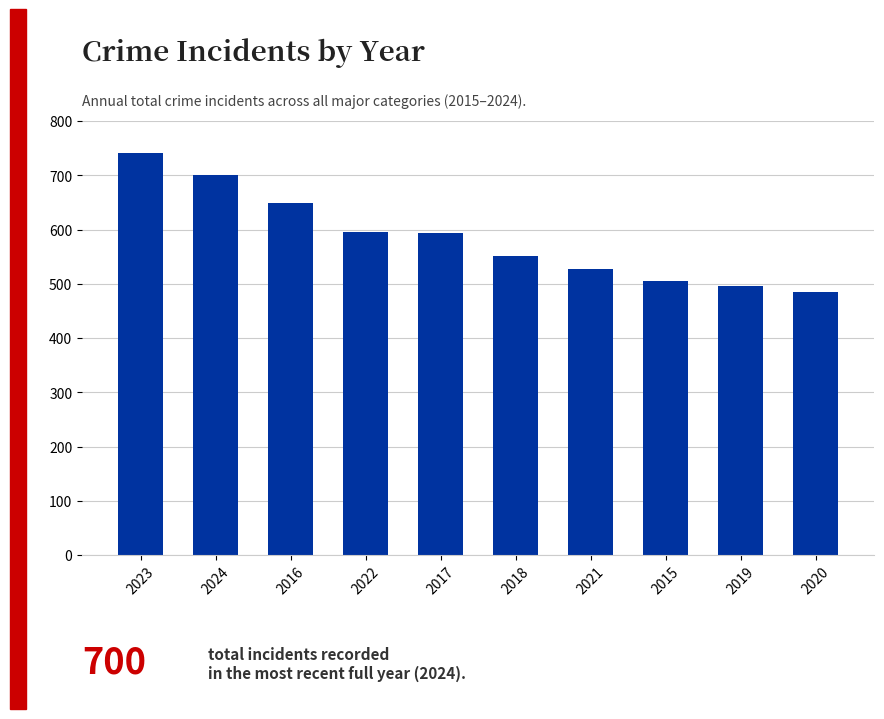

What position from the left is 2023?

1